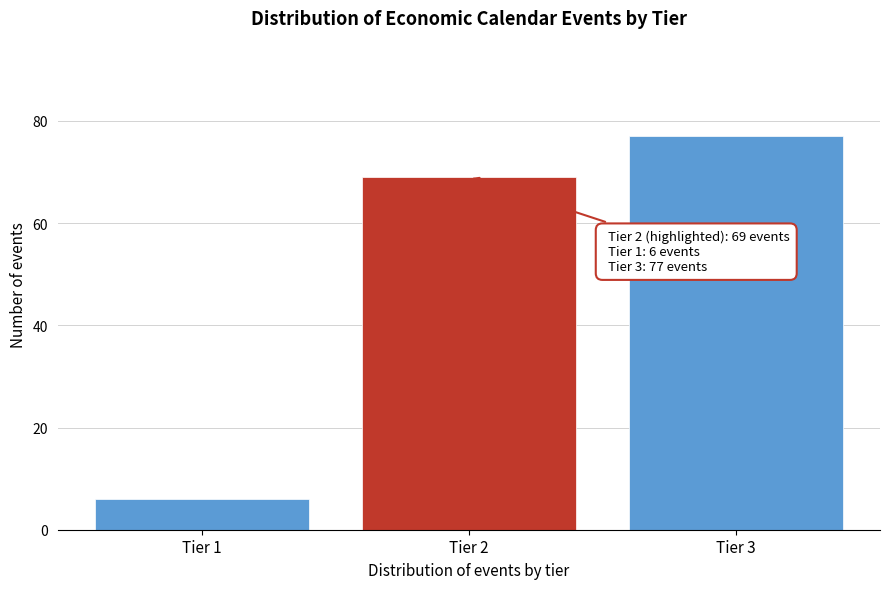

Reading left to right, list all the values displayed in this chart.

6	69	77